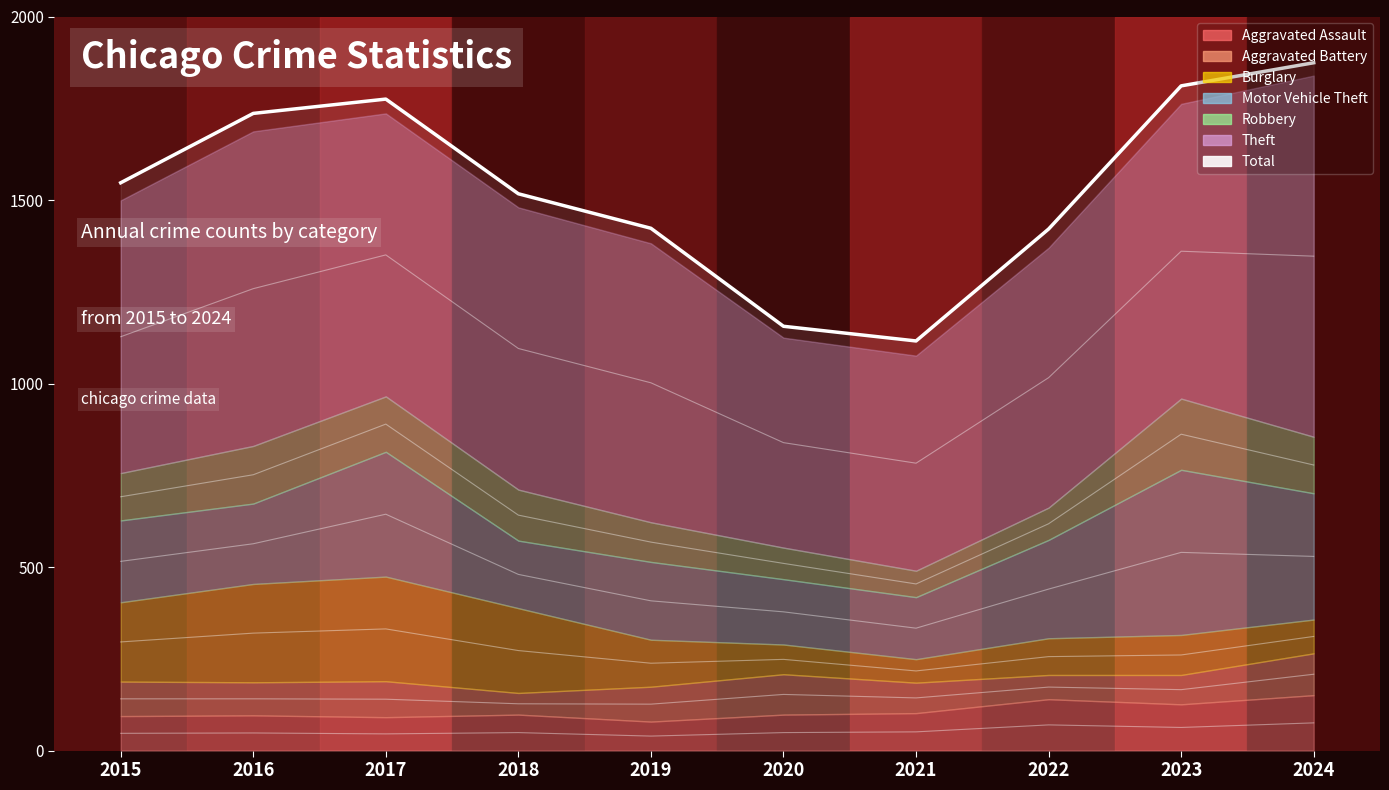

How many lines are shown in the chart?

1